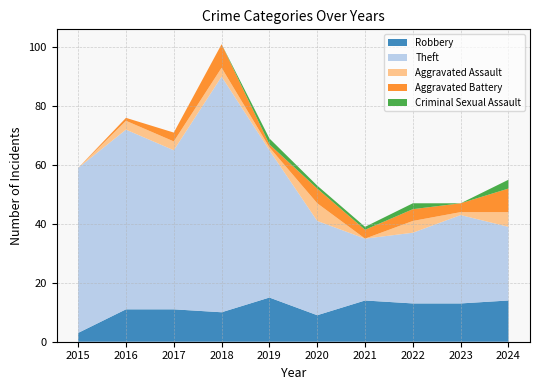

Reading left to right, transcribe all the data shown in this chart.

Robbery: 3	11	11	10	15	9	14	13	13	14
Theft: 56	61	54	80	50	32	21	24	30	25
Aggravated Assault: 0	3	3	3	1	6	0	4	1	5
Aggravated Battery: 0	1	3	8	1	5	3	4	3	8
Criminal Sexual Assault: 0	0	0	0	2	1	1	2	0	3